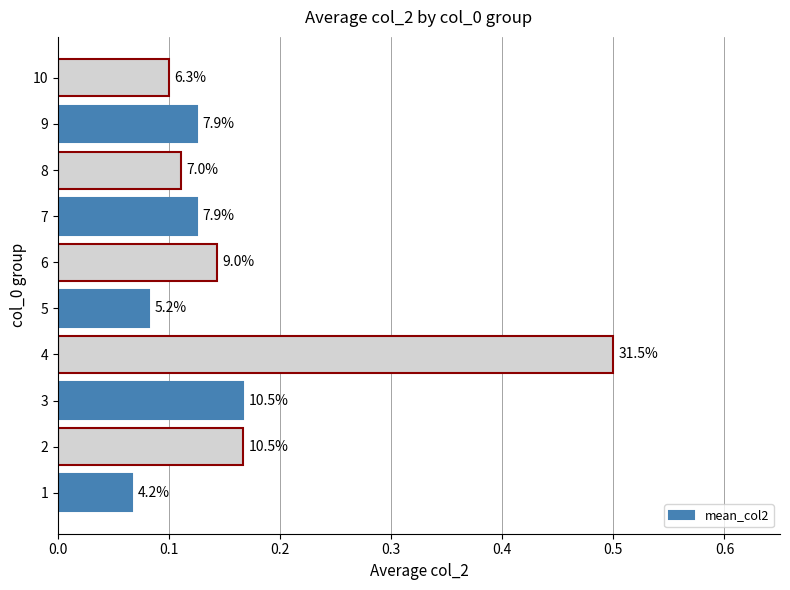

Are the bars horizontal?

Yes